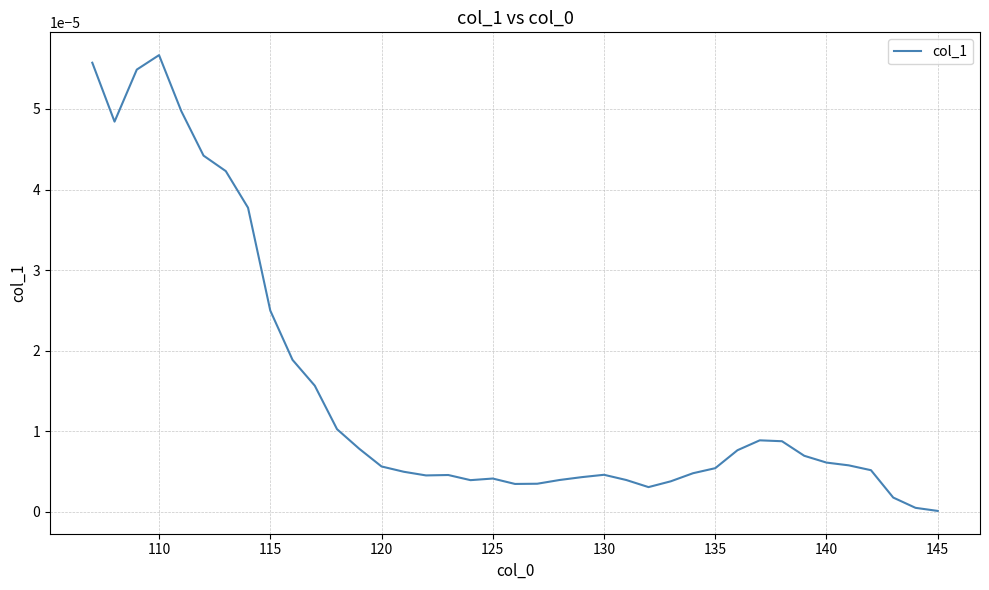

True or false: there are more than 1 points higher than both neighbors.

True